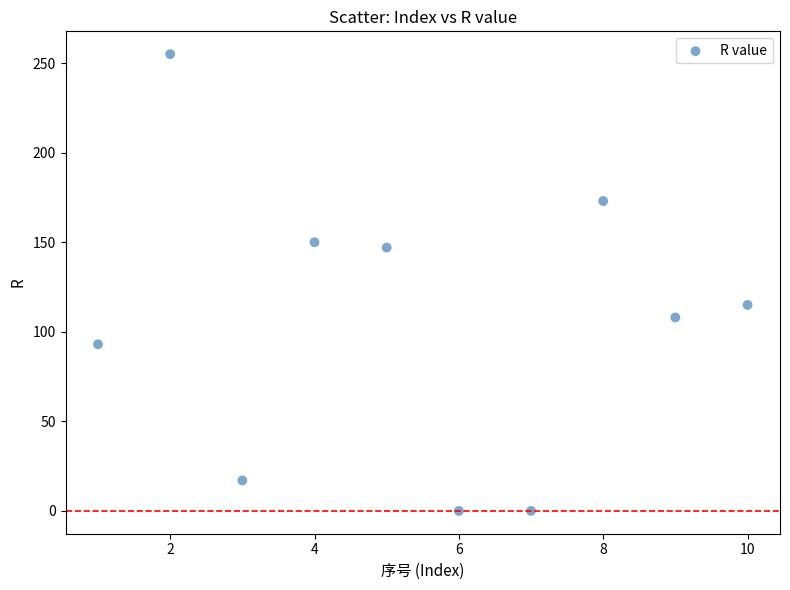

What Y value in the scatter plot is closest to 127?

115